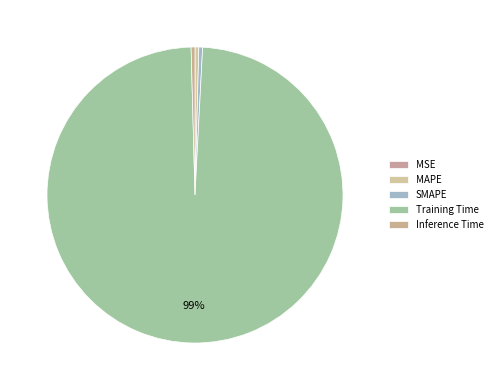

Is it true that SMAPE is 15% of the pie?

False